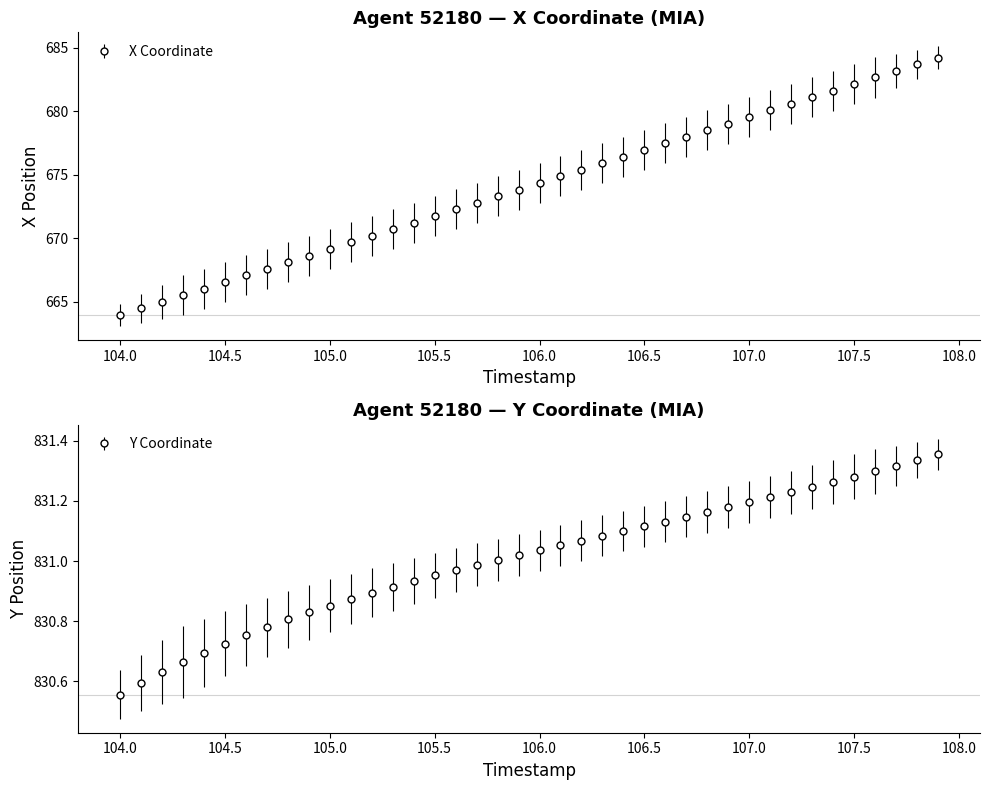

What is the label of the 34th point from the right?

104.6